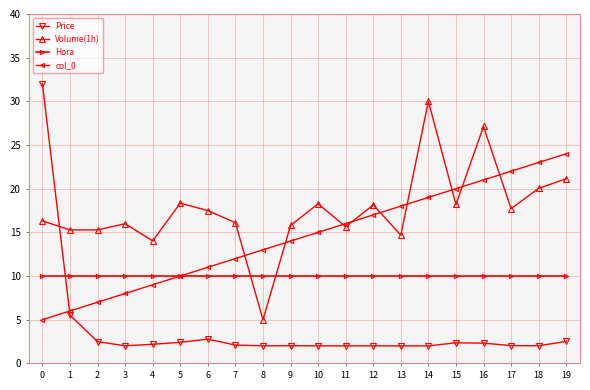

List the series in order of their peak value, lowest first.

Hora, col_0, Volume(1h), Price